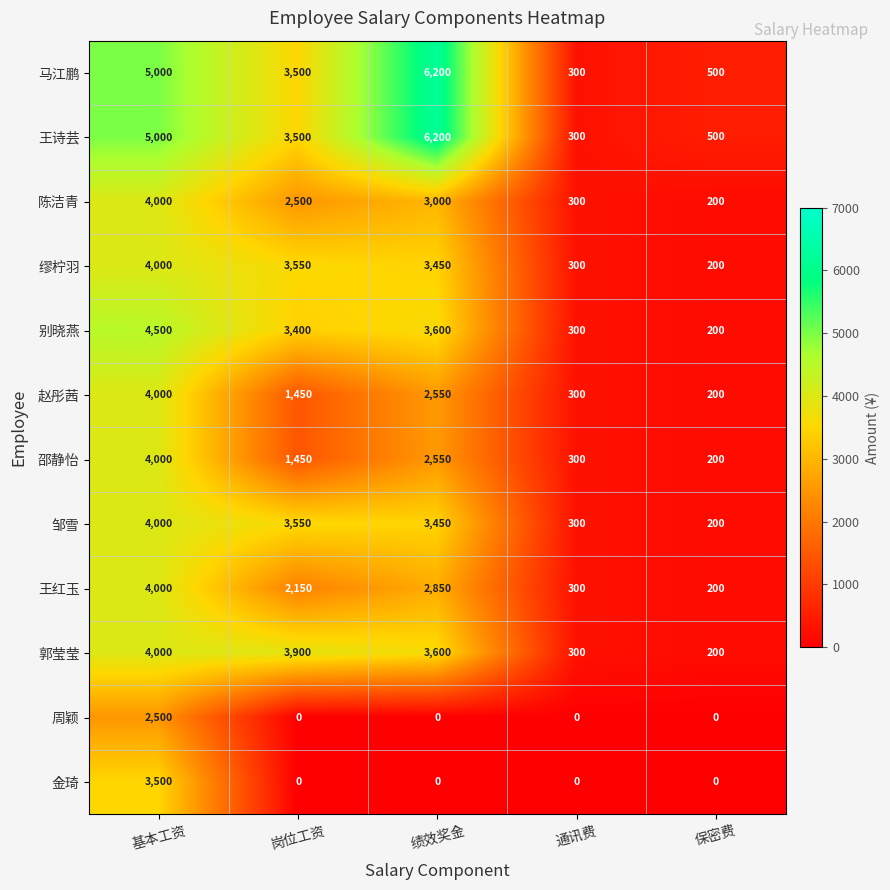

What is the highest value of the 邵静怡 series?

4000